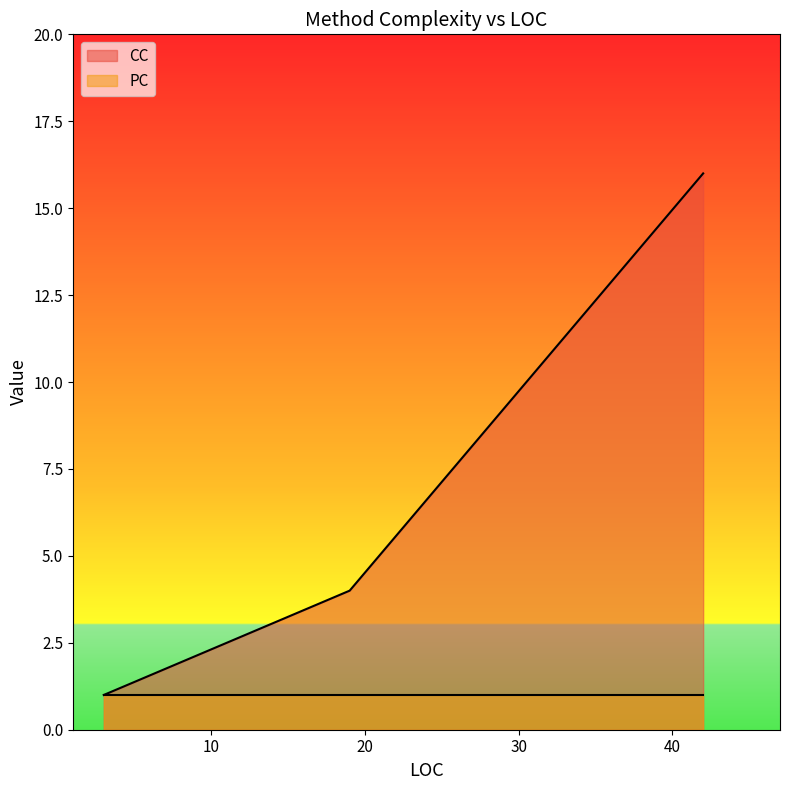

What is the greatest value displayed?

16